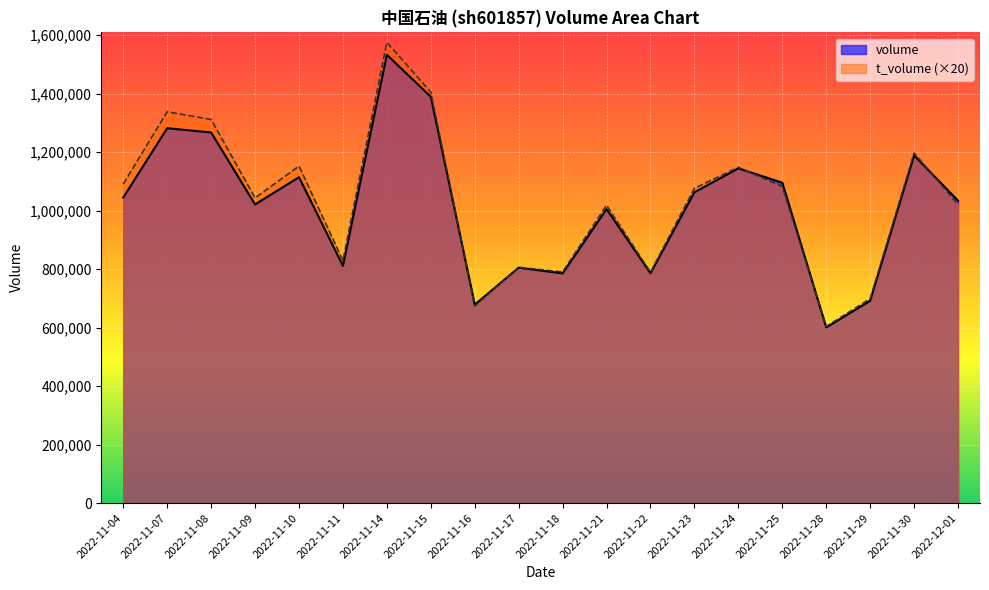

What is the average value of the volume series?

1017001